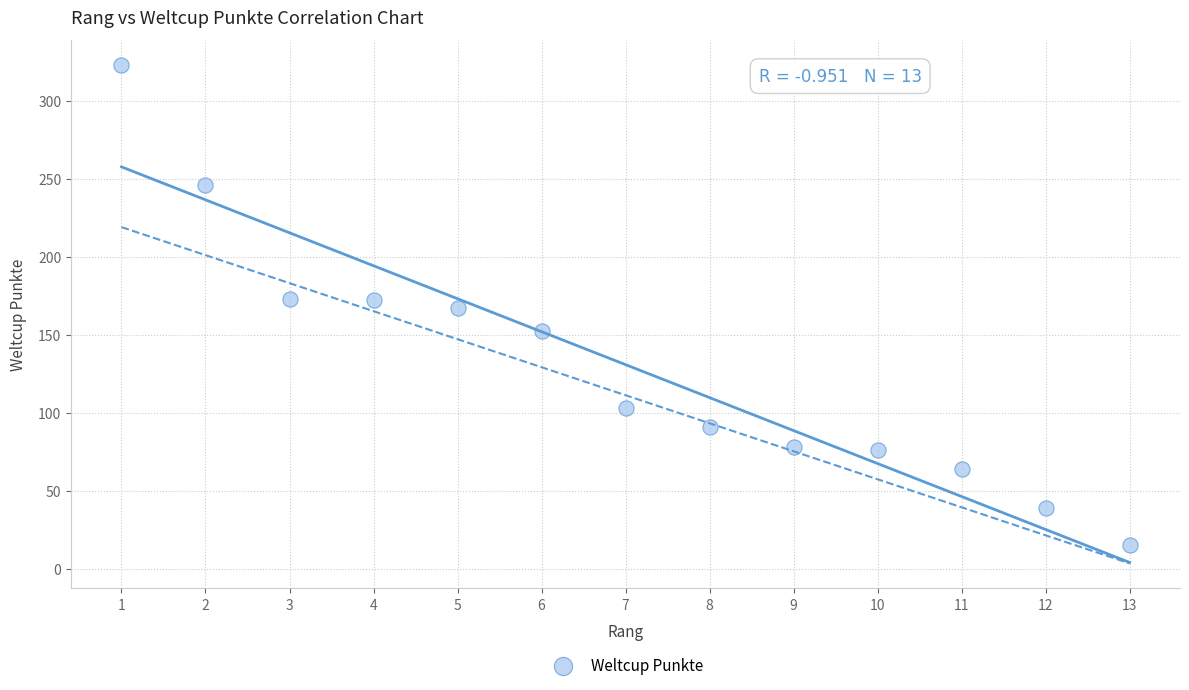

What is the range of X values (max minus min)?

12